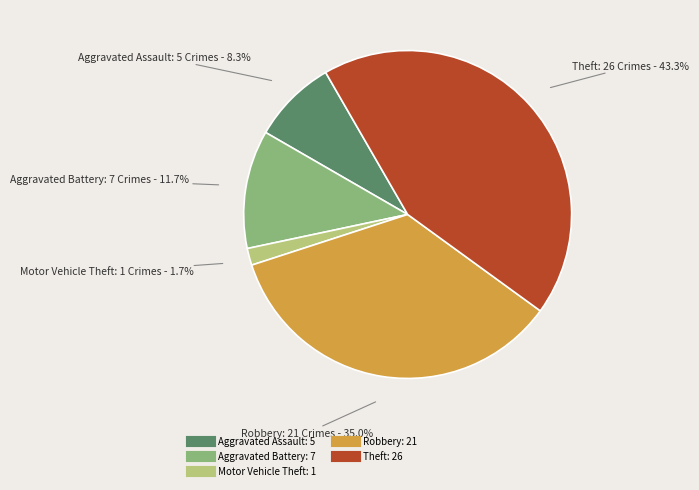

To the nearest percent, what is the average slice percentage?

20%